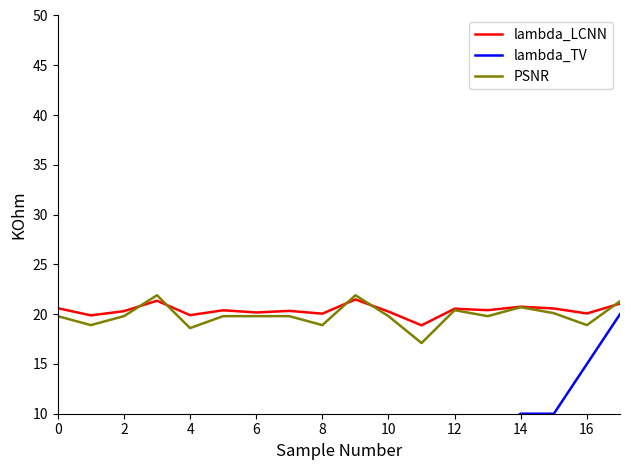

What is the difference between the PSNR values at 15 and 13?

0.3